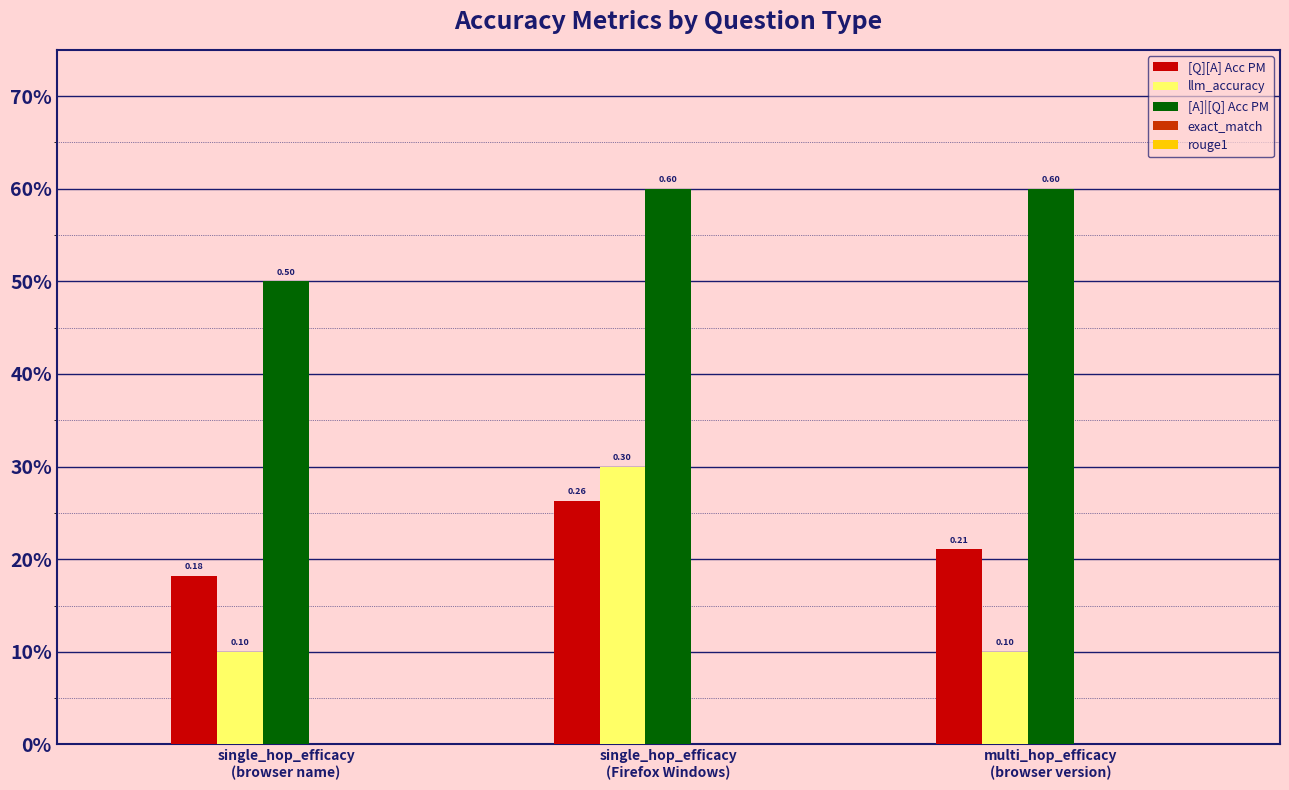

Reading left to right, list all the values displayed in this chart.

[Q][A] Acc PM: 0.2	0.3	0.2
llm_accuracy: 0.1	0.3	0.1
[A]|[Q] Acc PM: 0.5	0.6	0.6
exact_match: 0.0	0.0	0.0
rouge1: 0.0	0.0	0.0